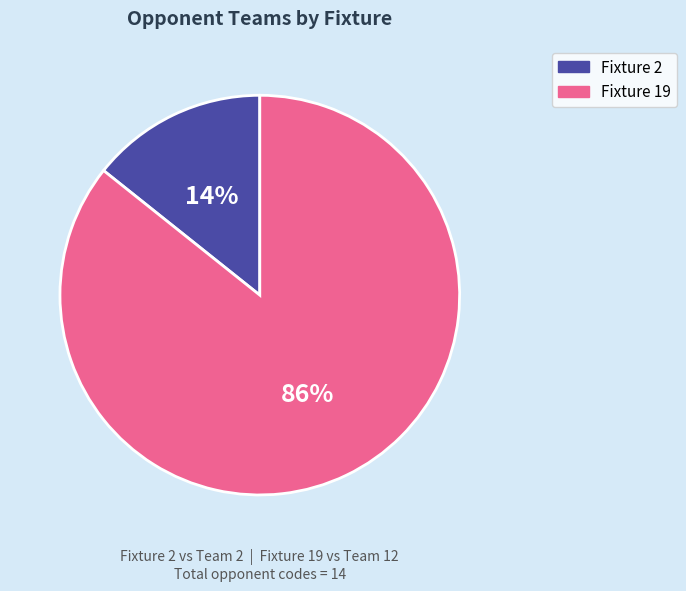

Combined, do Fixture 2 and Fixture 19 account for over 50%?

Yes